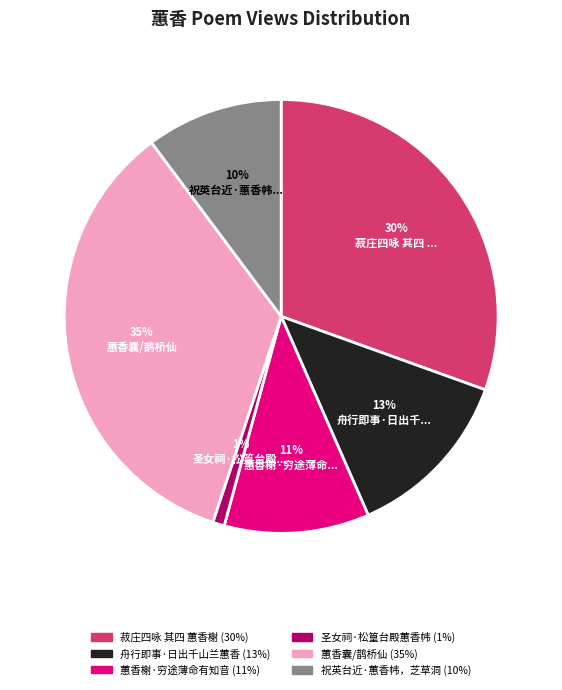

To the nearest percent, what is the average slice percentage?

17%